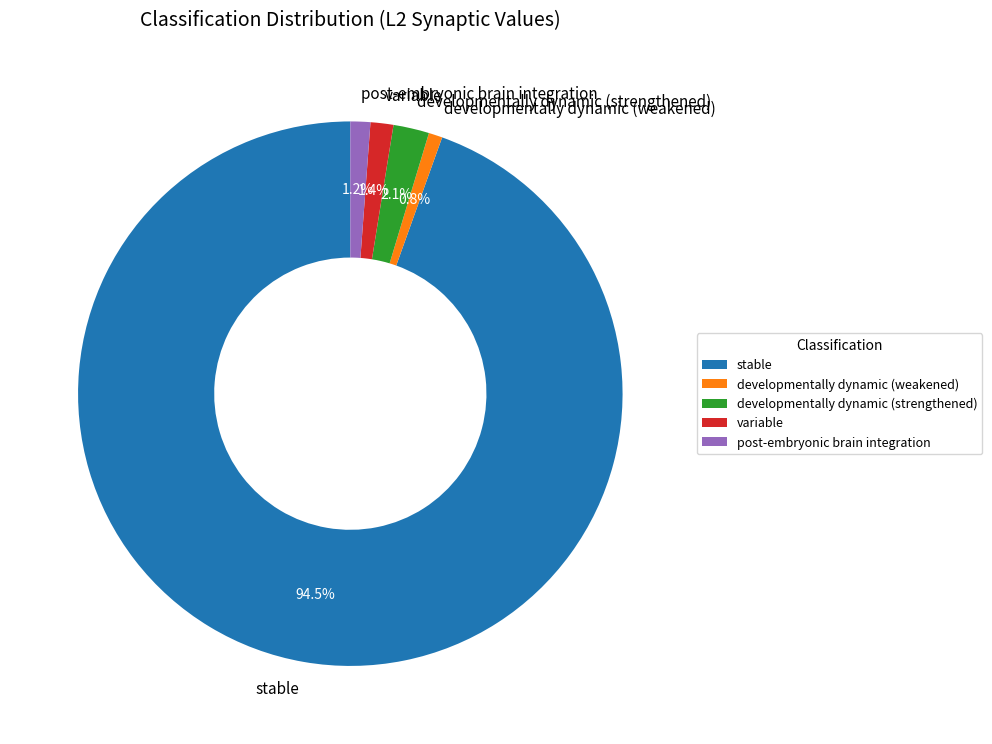

Approximately how many times larger is the value at post-embryonic brain integration compared to developmentally dynamic (strengthened)?

0.6